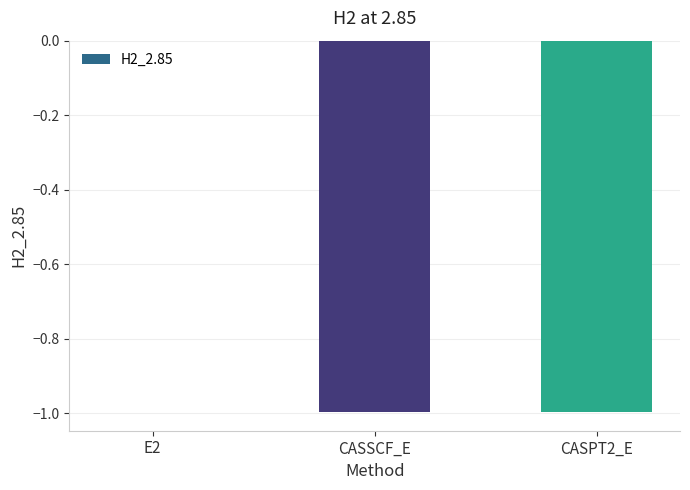

The value at CASSCF_E is -0.3. True or false?

False